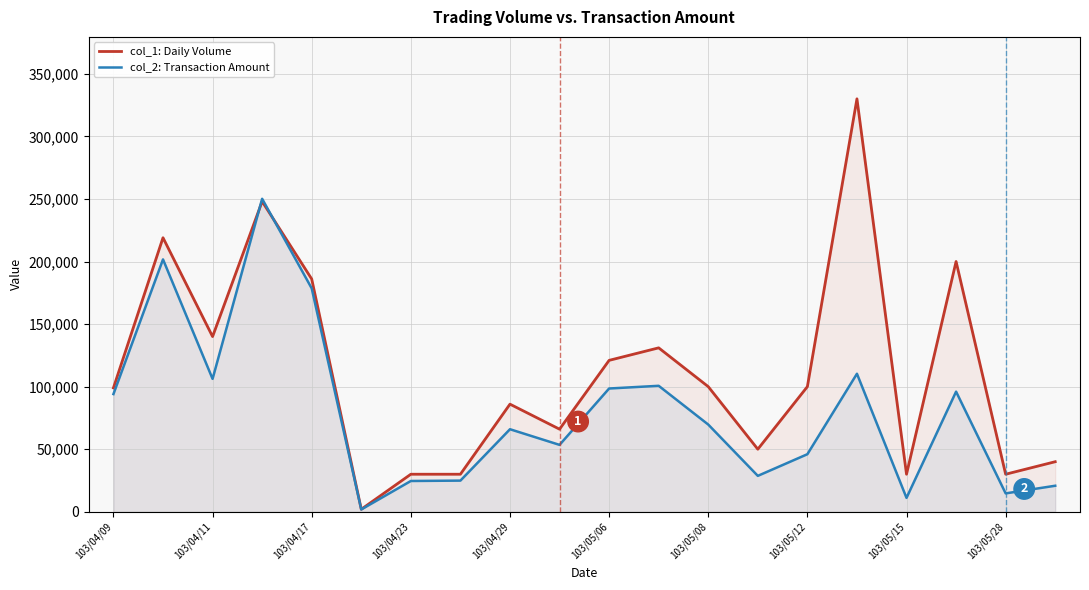

Which series has the largest total across all categories?

col_1: Daily Volume